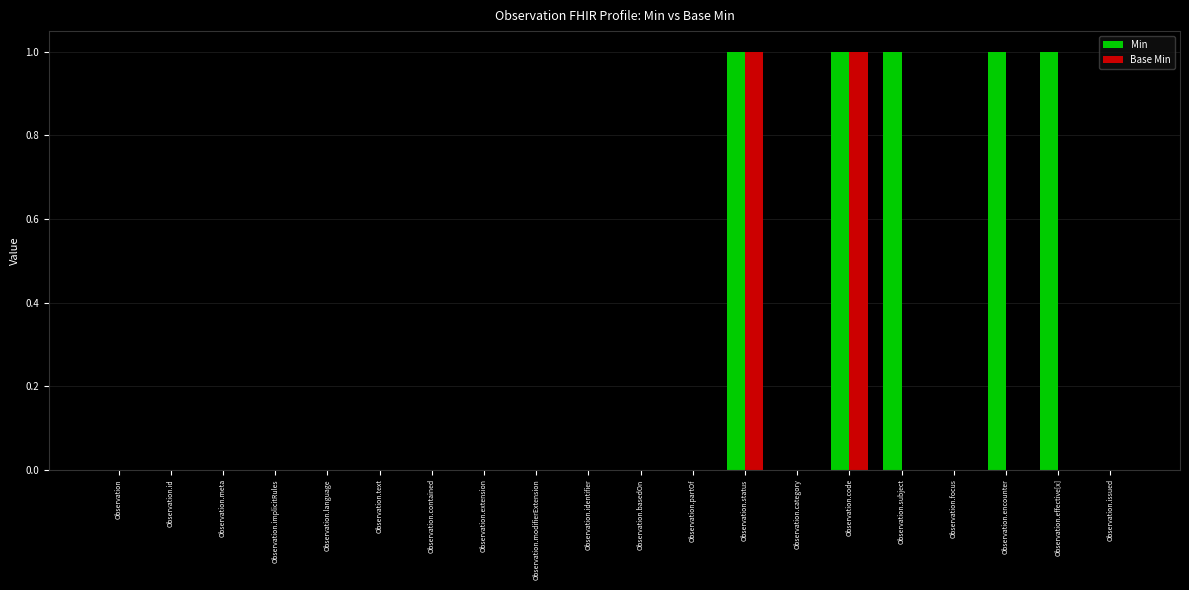

Count the number of data series in this chart.

2